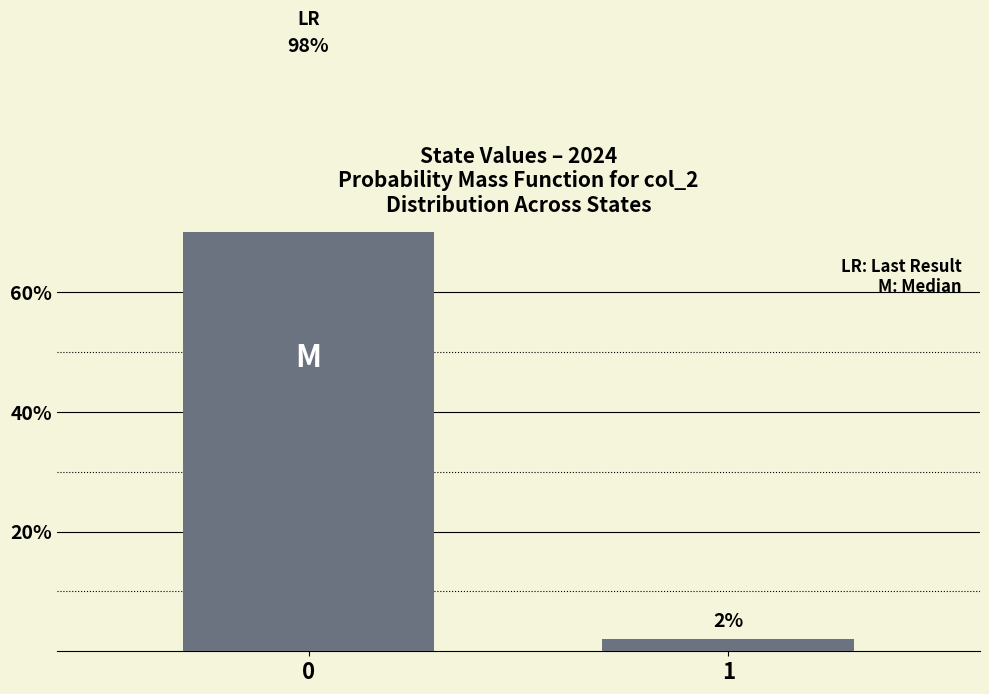

Rank the categories by value from highest to lowest.

0, 1